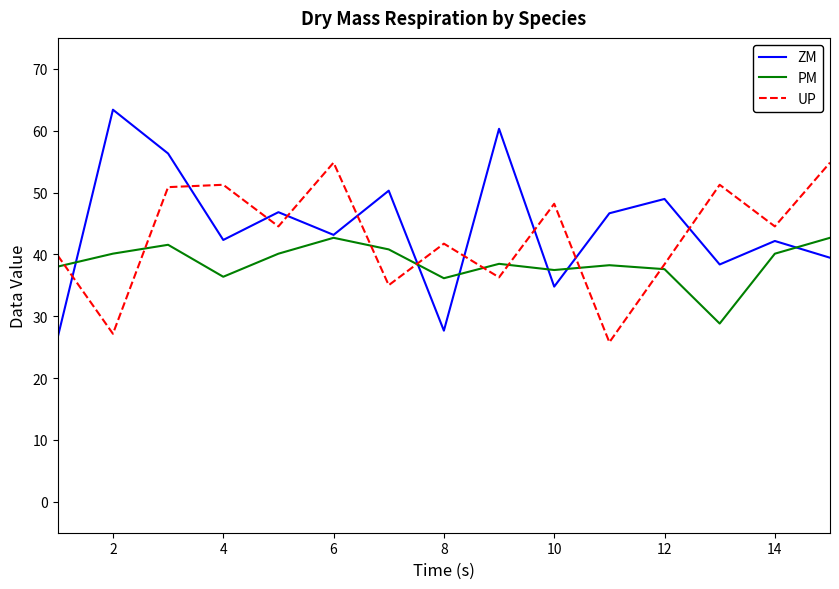

List the series in order of their overall mean, highest first.

ZM, UP, PM